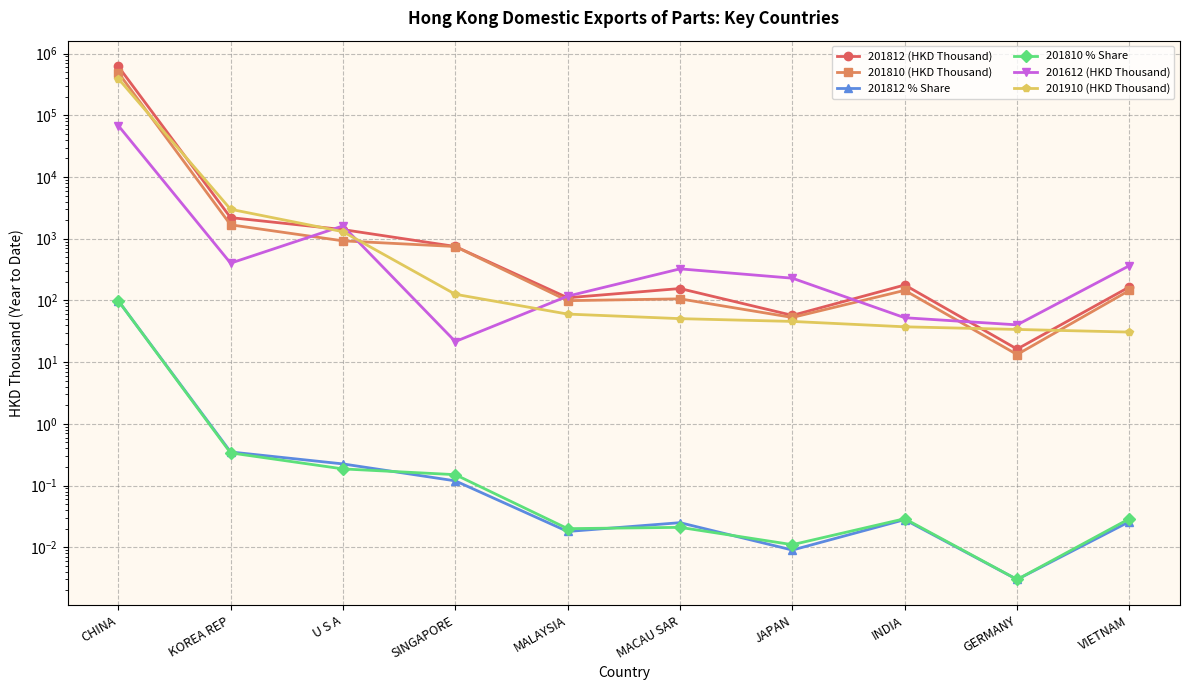

What is the label of the 7th point from the right?

SINGAPORE